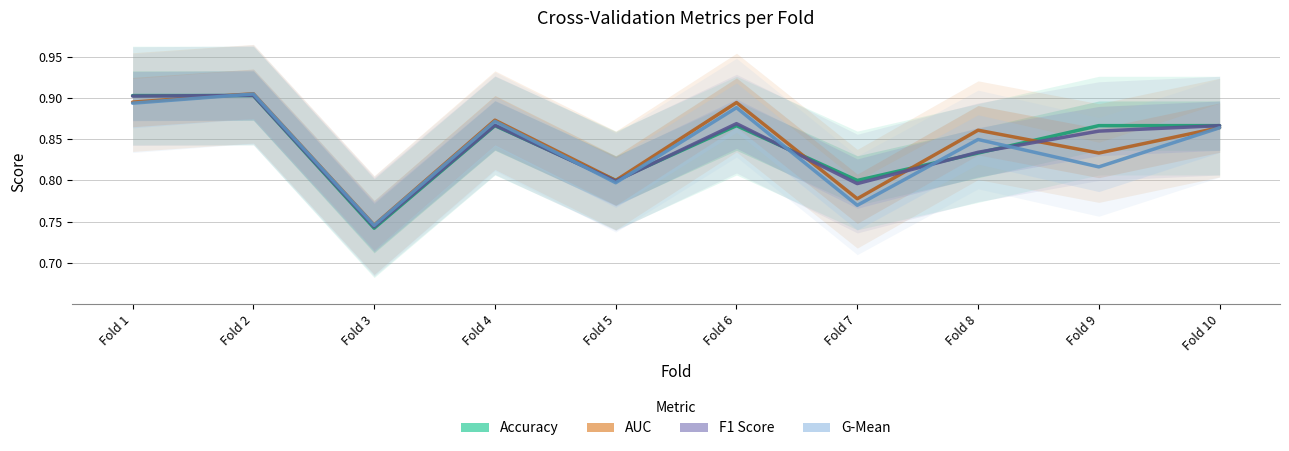

What is the sum of all accuracy values?

8.4